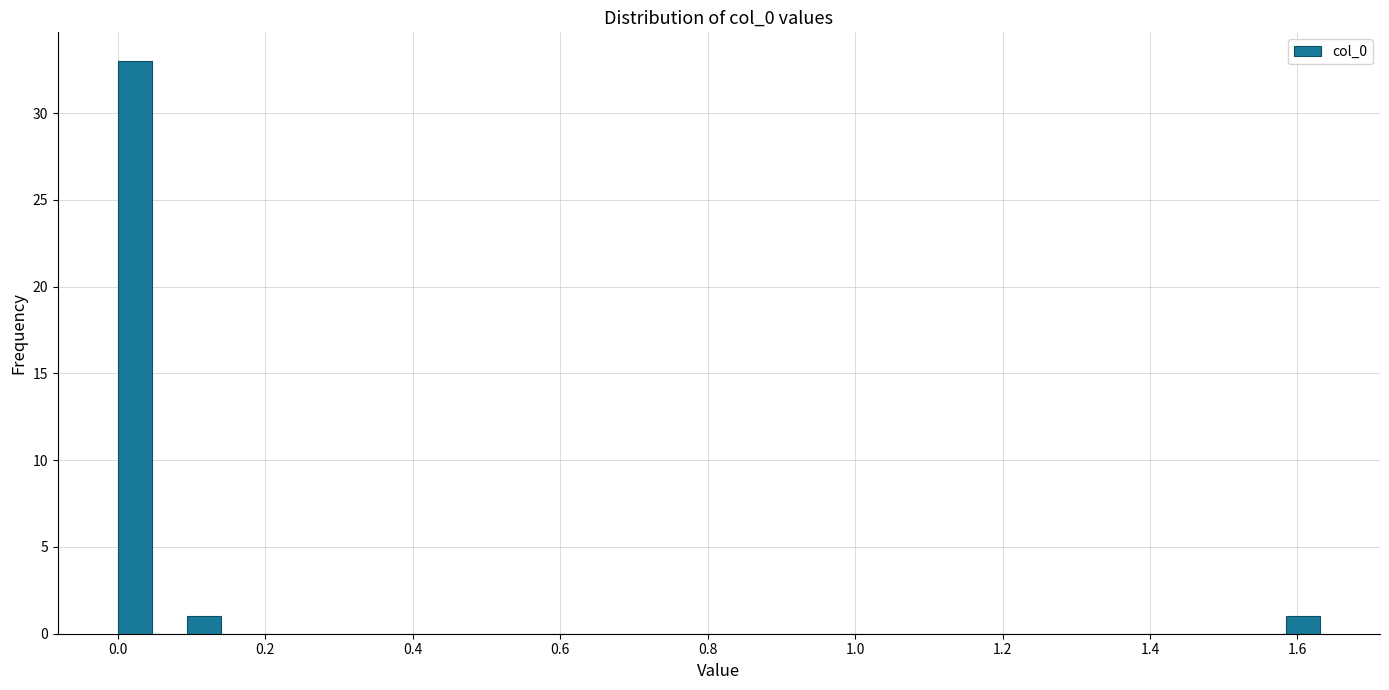

Read against the x-axis, roughly where is the centre of the tallest bar?

0.02